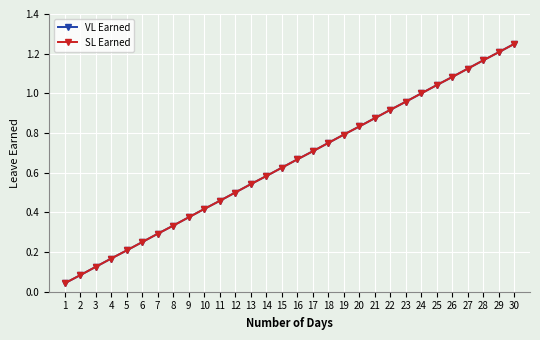

Is it true that VL Earned equals 0.5 at 12?

True